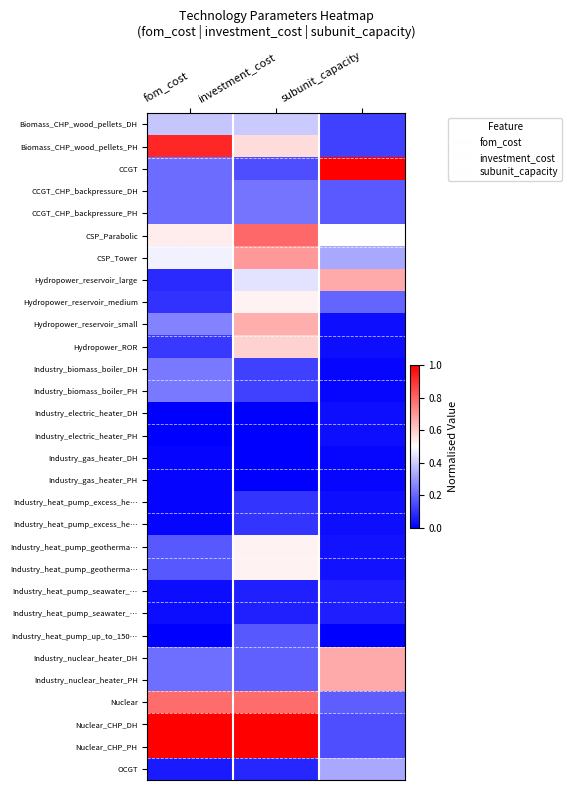

At how many categories does at least one series exceed 0?

3